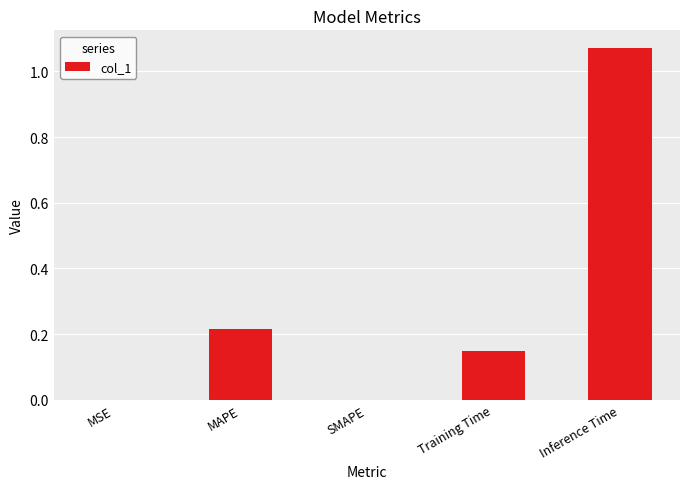

Between Training Time and Inference Time, which is larger?

Inference Time